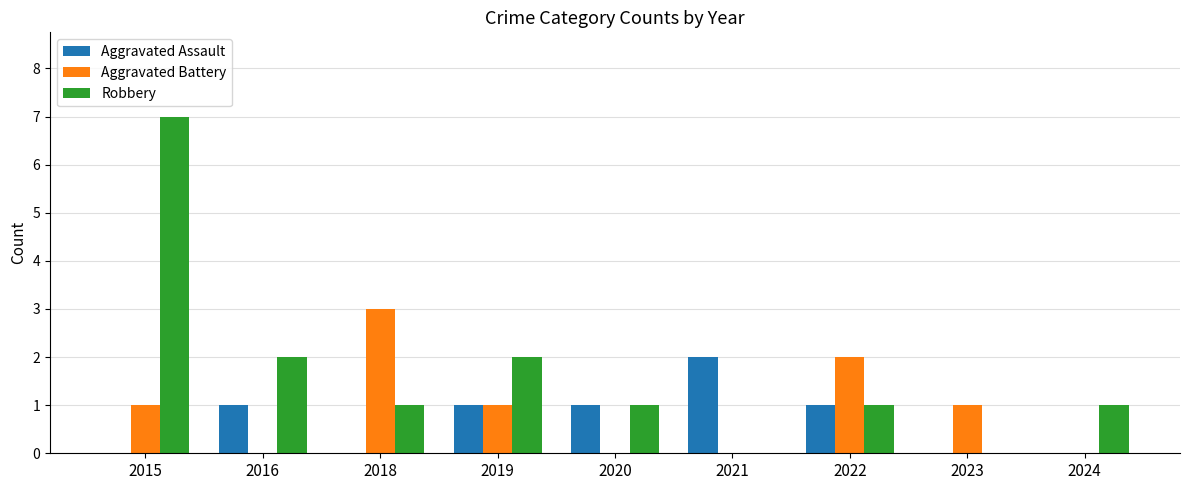

Which series has the widest spread of values?

Robbery